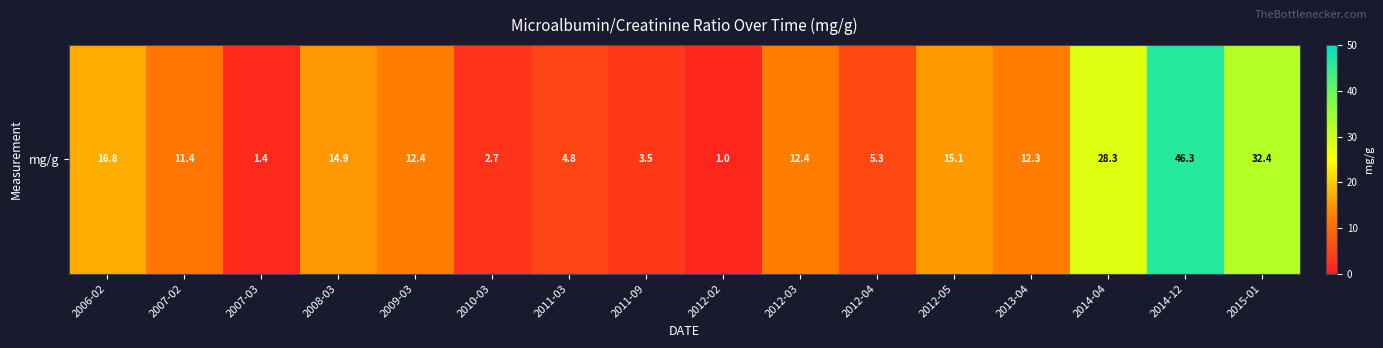

List the labels in order of value, smallest first.

2012-02, 2007-03, 2010-03, 2011-09, 2011-03, 2012-04, 2007-02, 2013-04, 2009-03, 2012-03, 2008-03, 2012-05, 2006-02, 2014-04, 2015-01, 2014-12